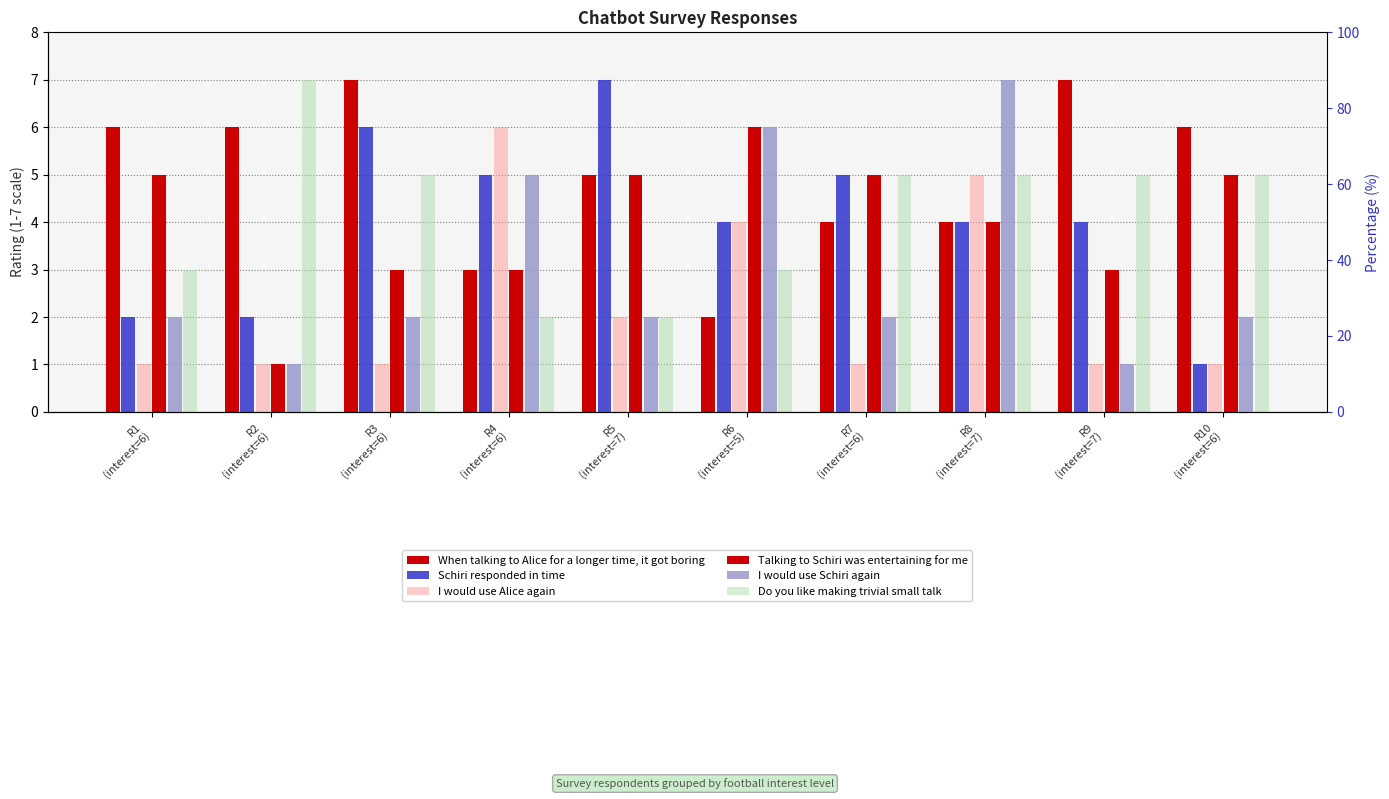

Is the value of Do you like making trivial small talk at R10
(interest=6) greater than the value of When talking to Alice for a longer time, it got boring at R4
(interest=6)?

Yes